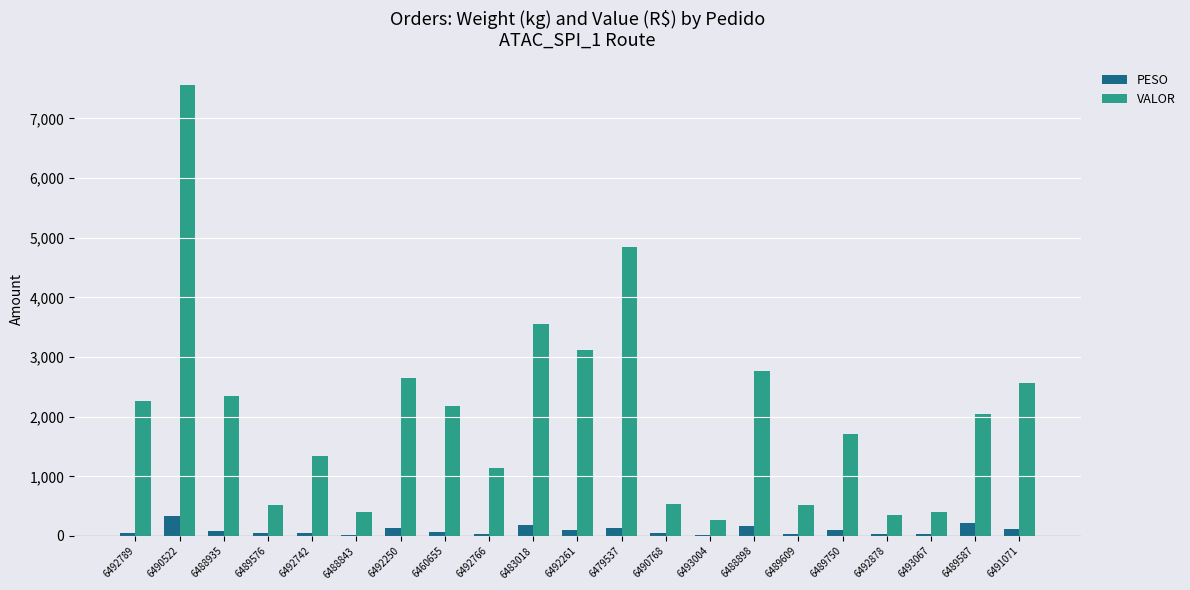

Does the chart contain stacked bars?

No